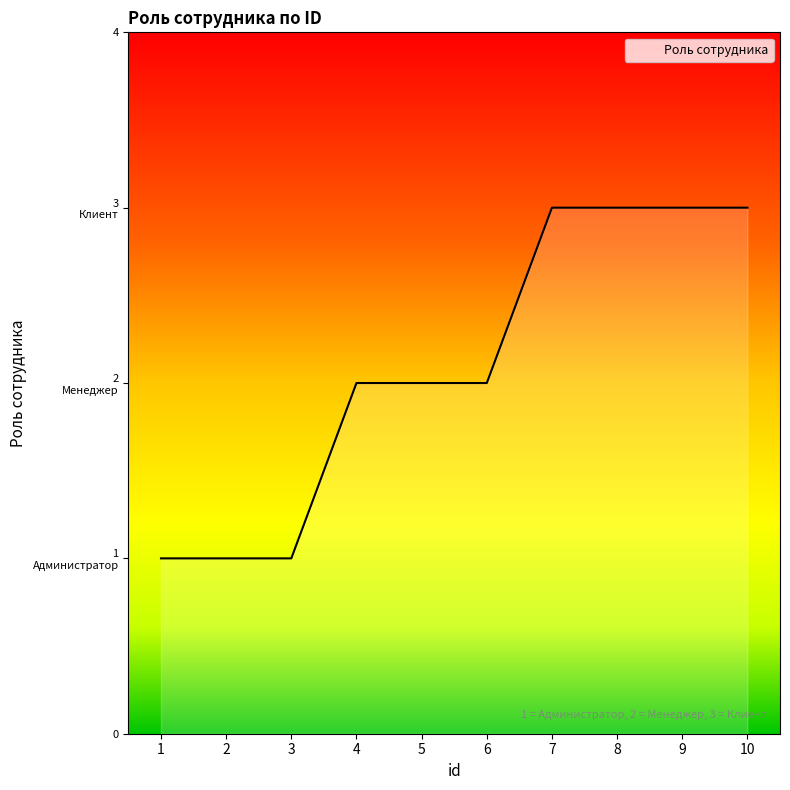

Does the chart display data point markers on the line(s)?

No